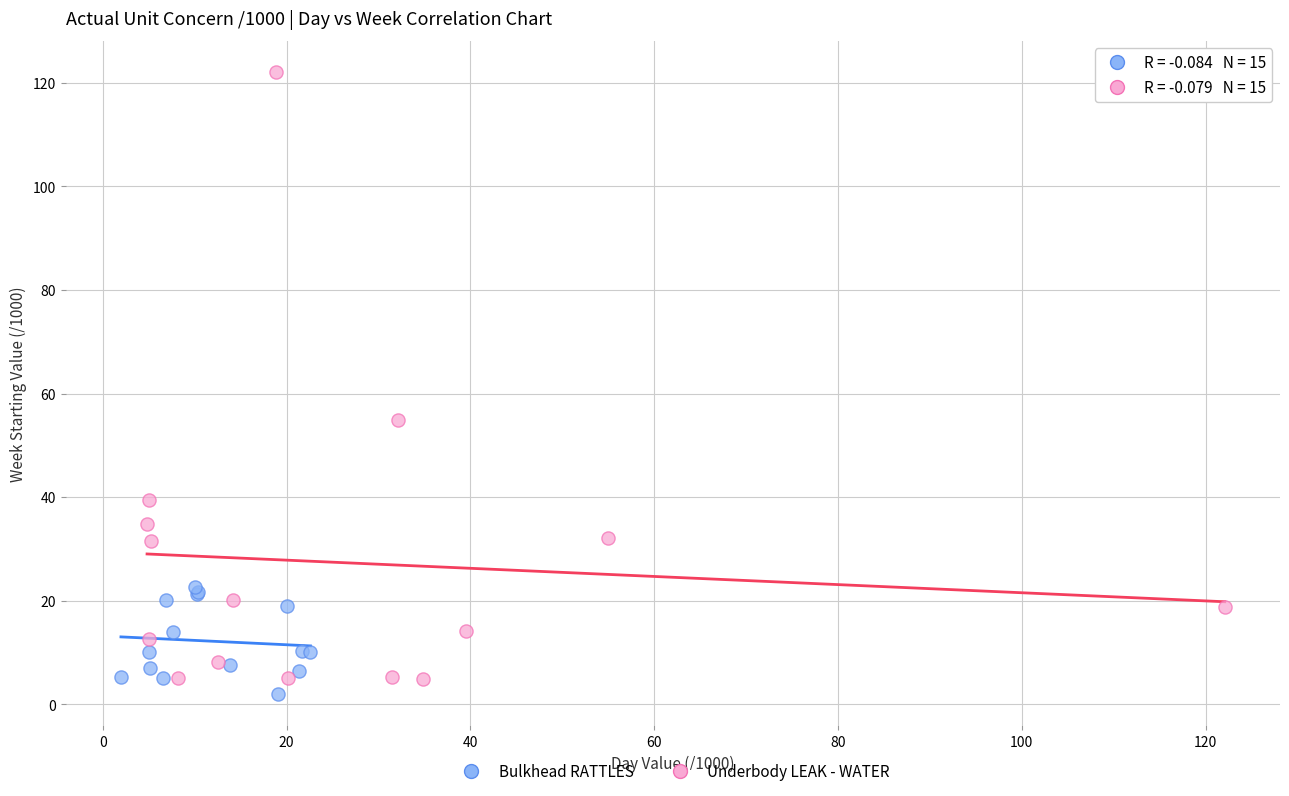

Which series contains the highest Y value?

Underbody LEAK - WATER